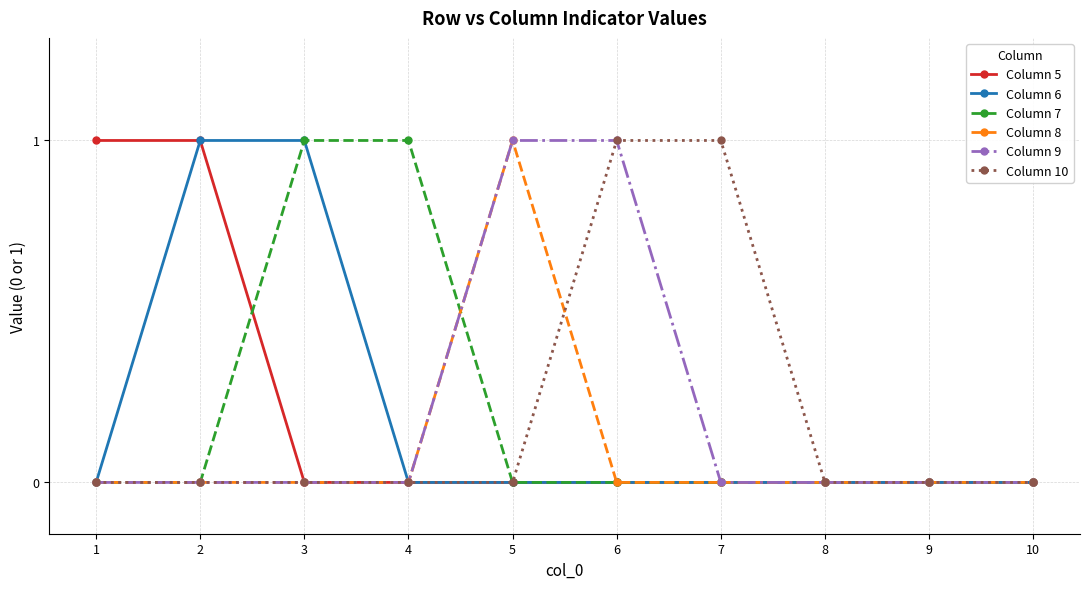

Does the chart display data point markers on the line(s)?

Yes